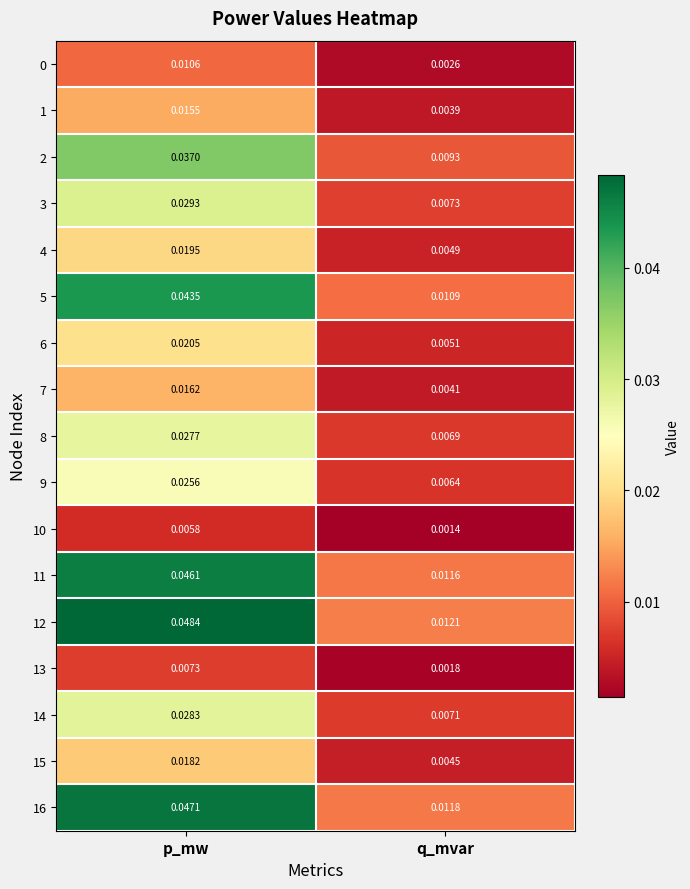

Between p_mw and q_mvar, which series saw the biggest shift?

12